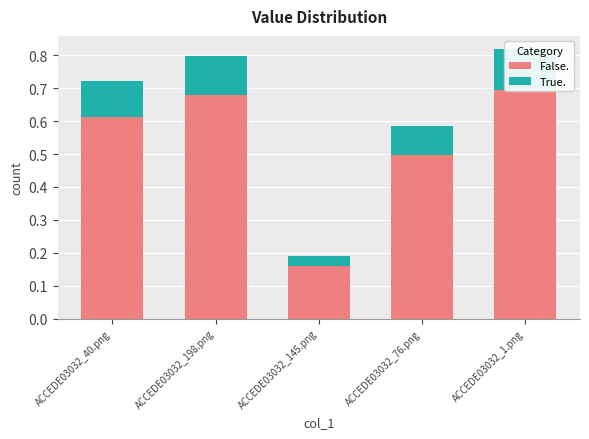

At which label is False. closest to 0?

ACCEDE03032_145.png